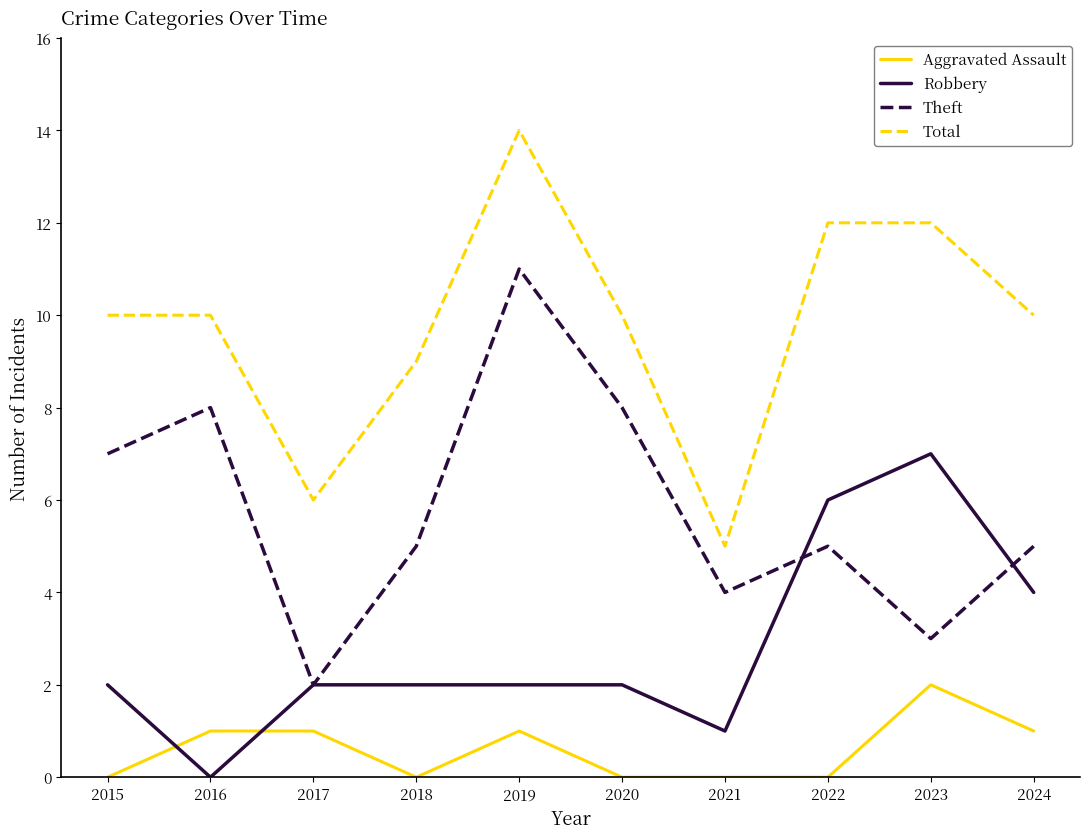

At which category is the sum across all series the highest?

2019